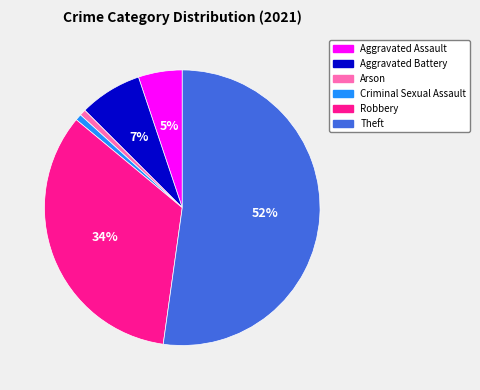

To the nearest percent, what percentage of the pie is Arson?

1%